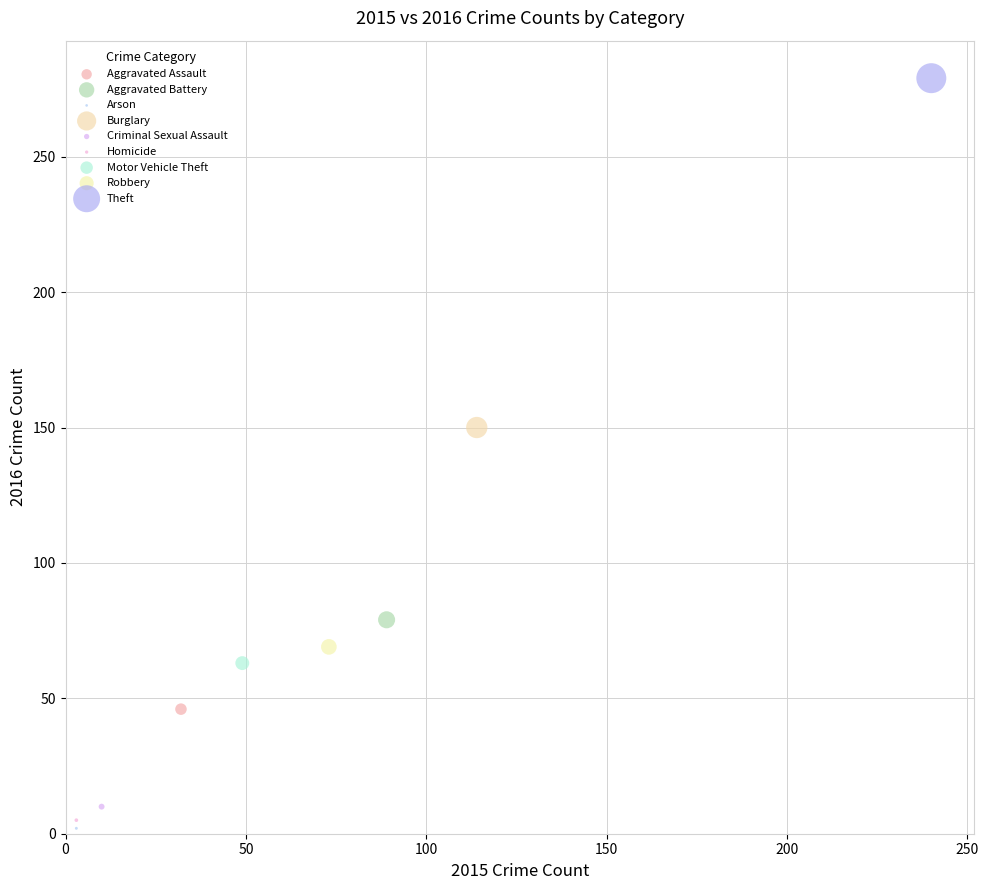

Which series contains the lowest Y value?

Arson